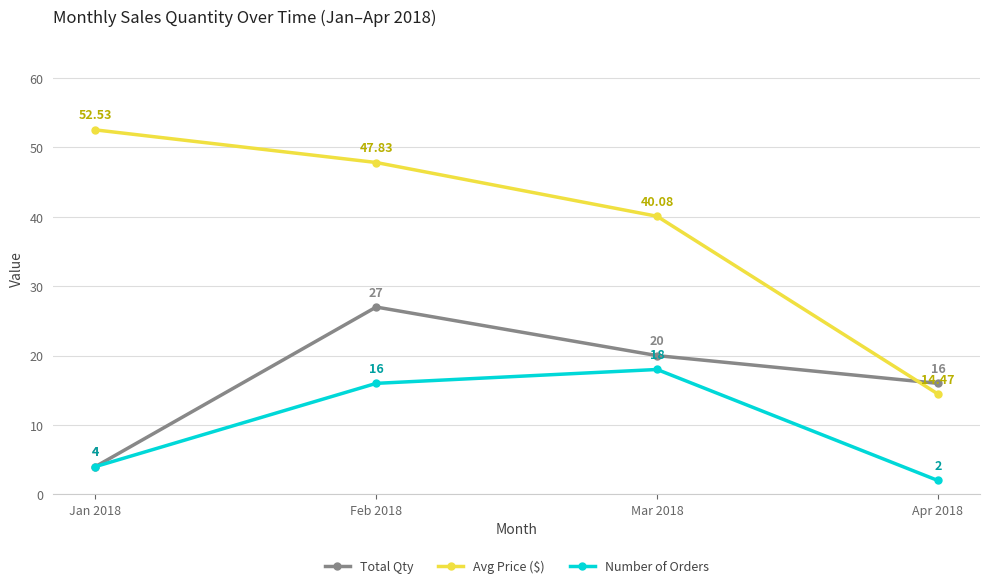

What is the spread (max minus min) of values at Jan 2018?

48.5